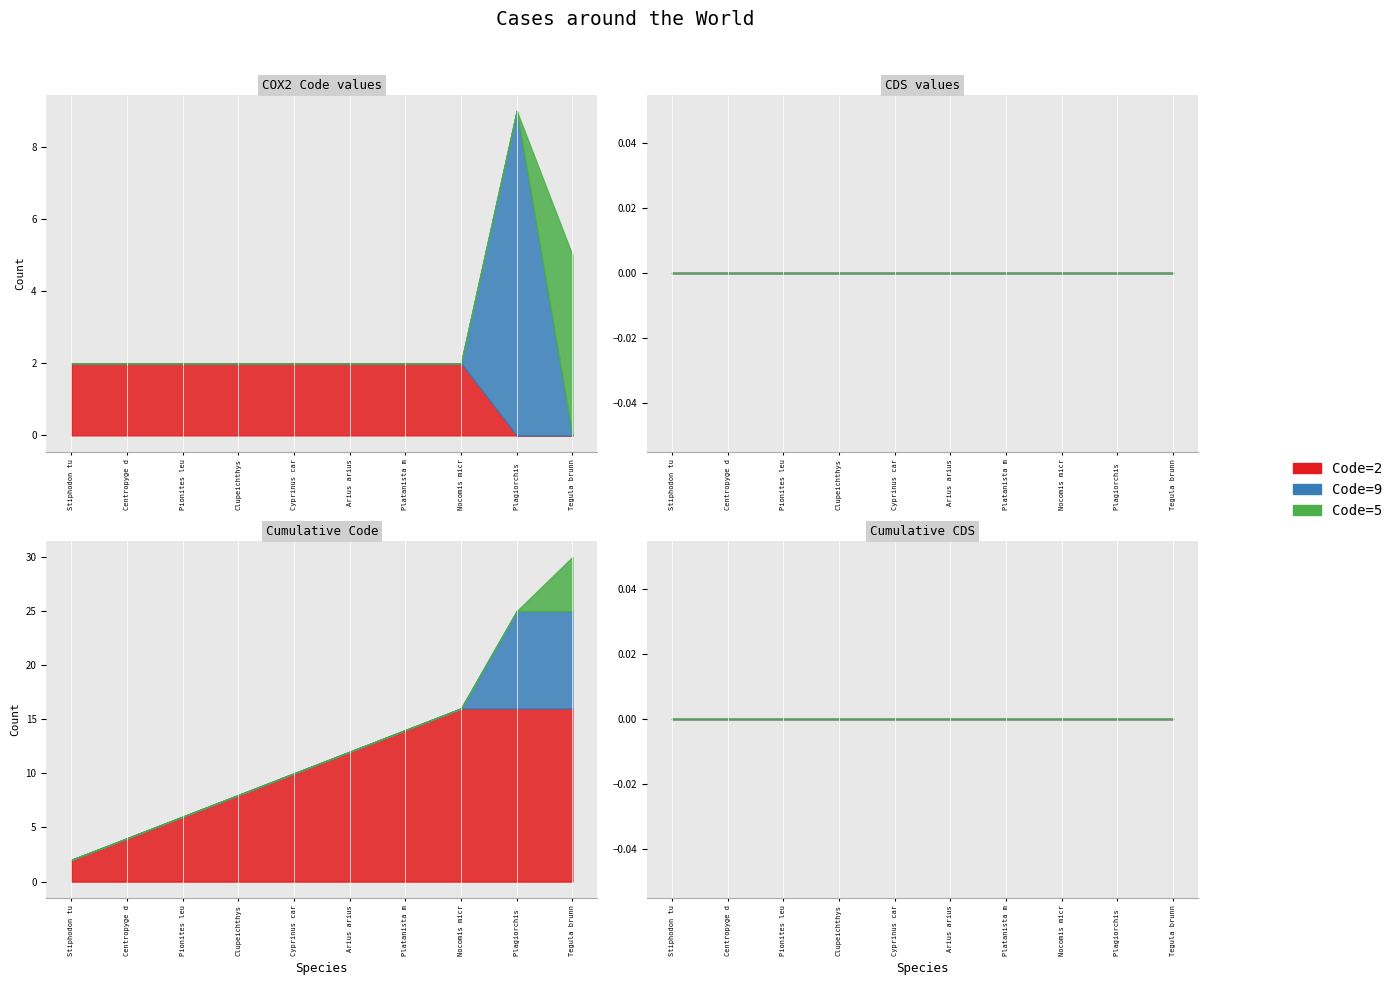

The Code=5 series shows 0 at Plagiorchis maculosus. True or false?

True